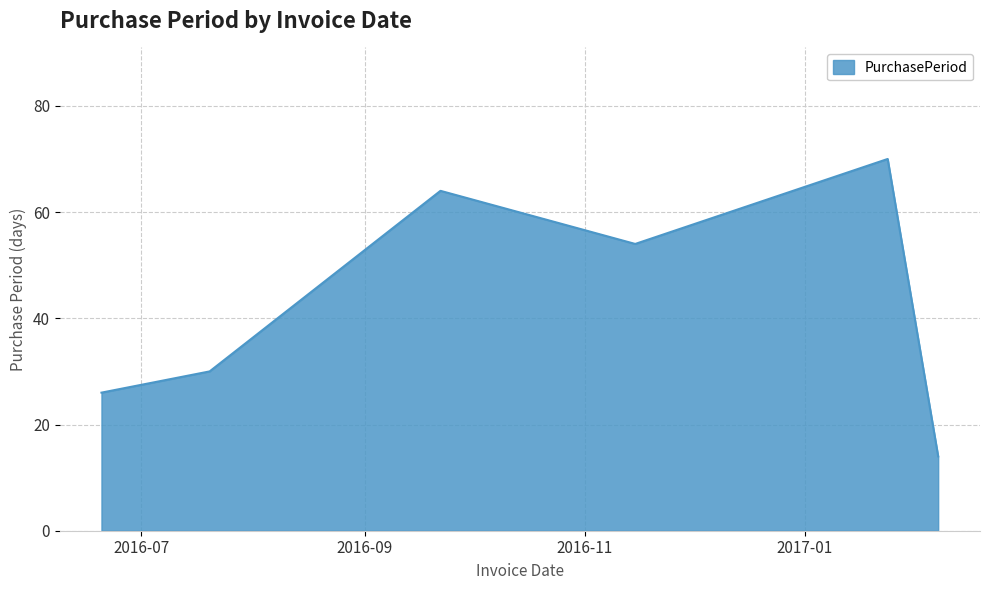

What is the sum of all values?

258